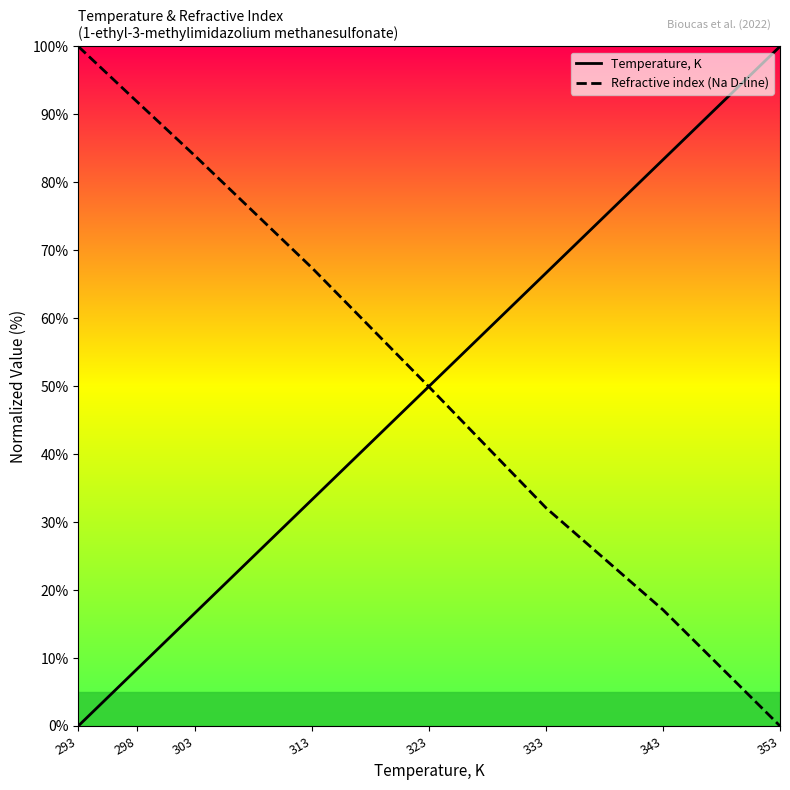

Rank the series by their maximum value, from lowest to highest.

Temperature, K, Refractive index (Na D-line)